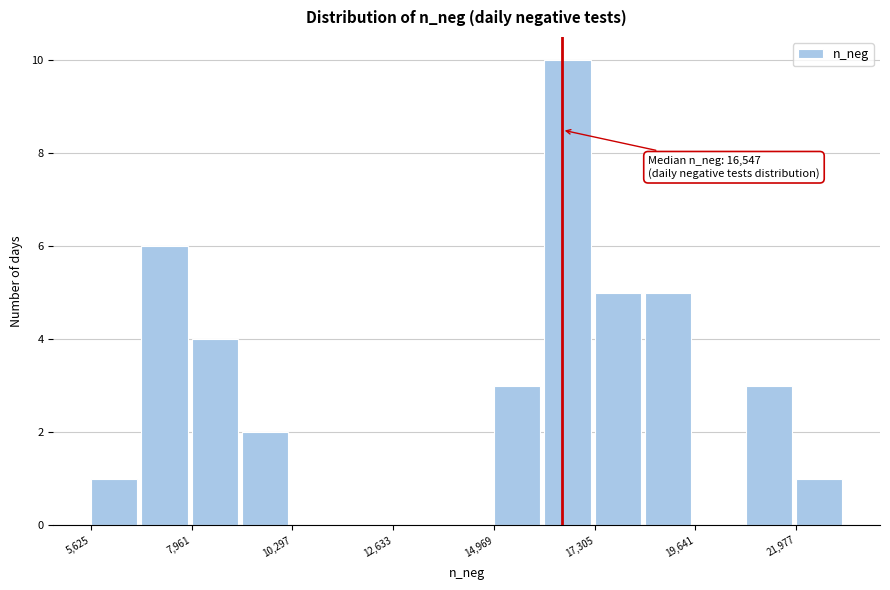

Around what value on the x-axis is the tallest bar? Give the approximate position of its centre, as read against the axis.

16500